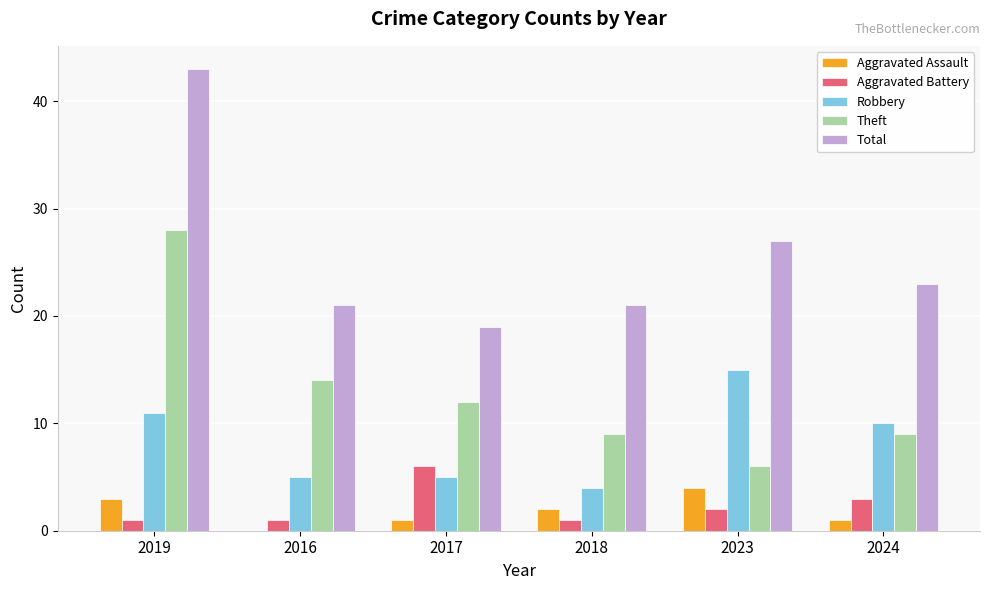

Reading left to right, extract all data points from this chart.

Aggravated Assault: 2019=3	2016=0	2017=1	2018=2	2023=4	2024=1
Aggravated Battery: 2019=1	2016=1	2017=6	2018=1	2023=2	2024=3
Robbery: 2019=11	2016=5	2017=5	2018=4	2023=15	2024=10
Theft: 2019=28	2016=14	2017=12	2018=9	2023=6	2024=9
Total: 2019=43	2016=21	2017=19	2018=21	2023=27	2024=23